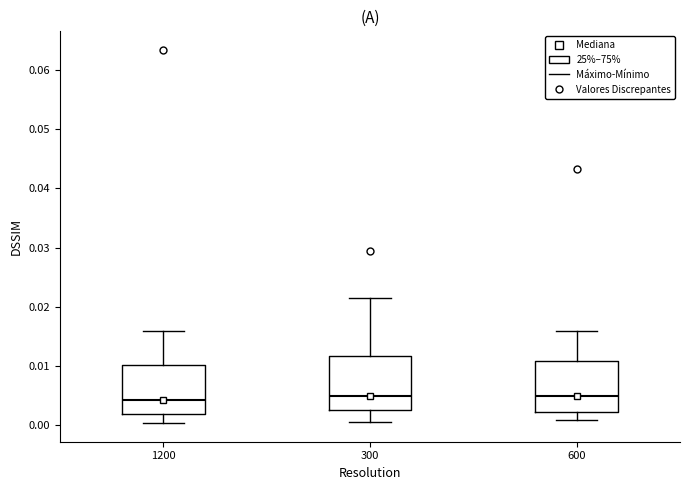

Reading left to right, transcribe this box plot: for each box, give where its median line is, the range the box spans, and where its two whiskers end, as read against the y-axis. The values are not printed on the chart, so give them approximately, as read against the axis.

1200: median 0.004, box 0.002 to 0.010, whiskers 0.000 to 0.016
300: median 0.005, box 0.003 to 0.012, whiskers 0.001 to 0.021
600: median 0.005, box 0.002 to 0.011, whiskers 0.001 to 0.016